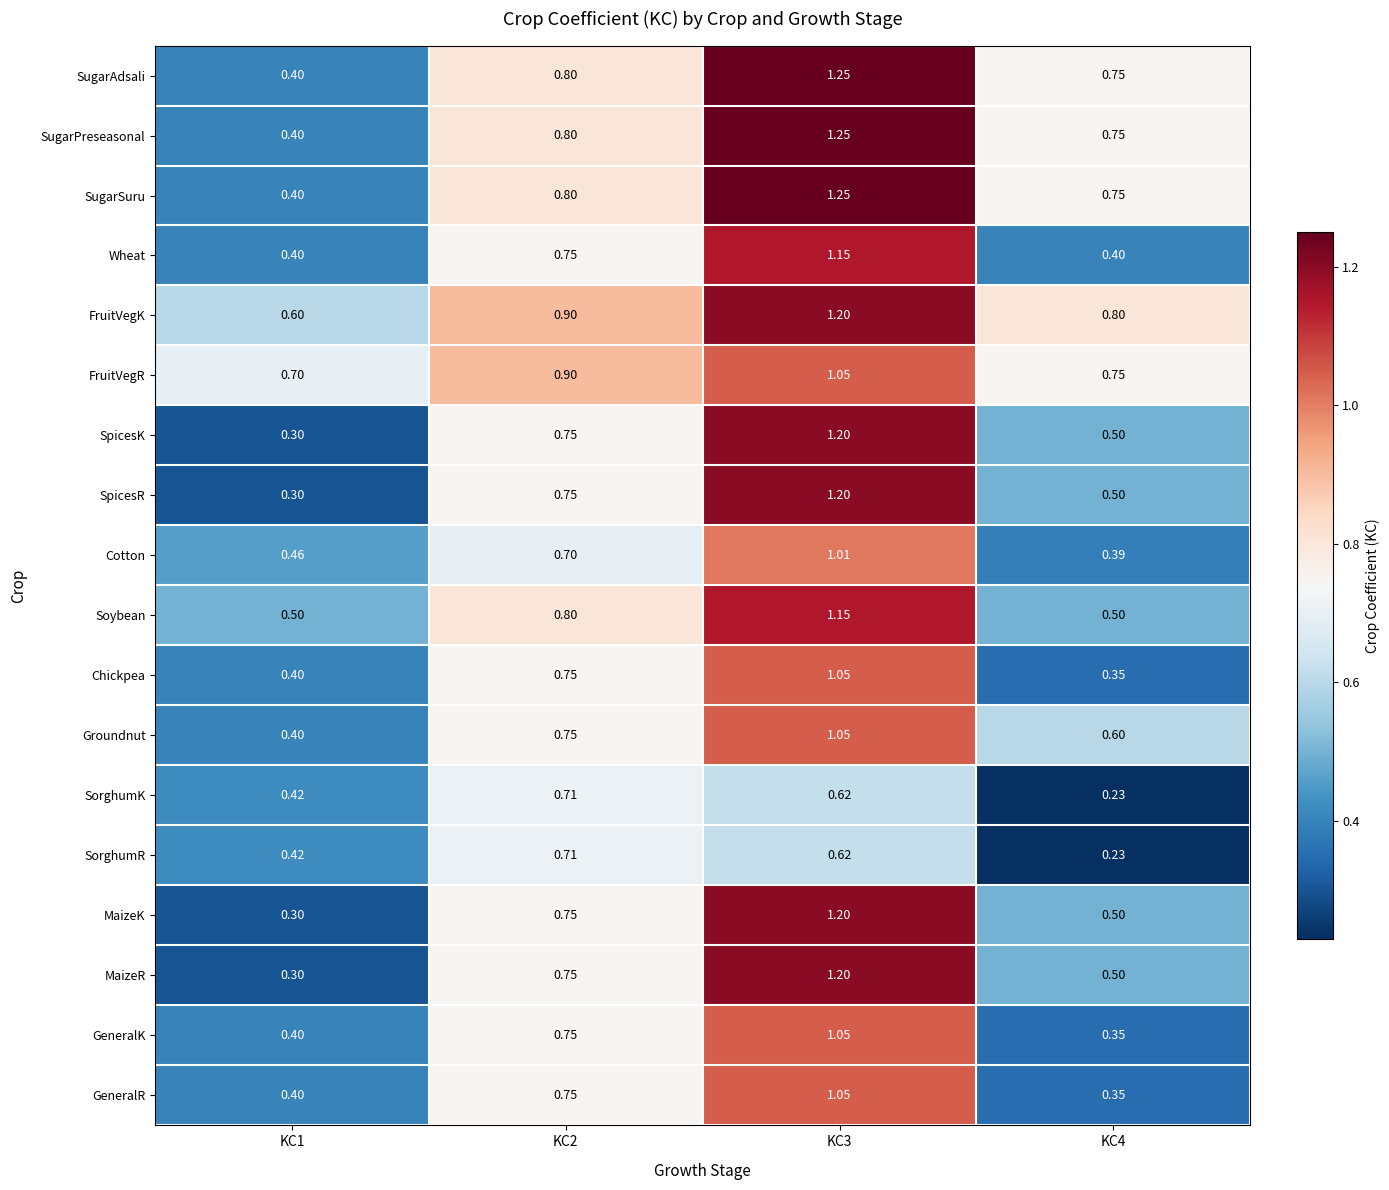

Which series has the largest total across all categories?

FruitVegK